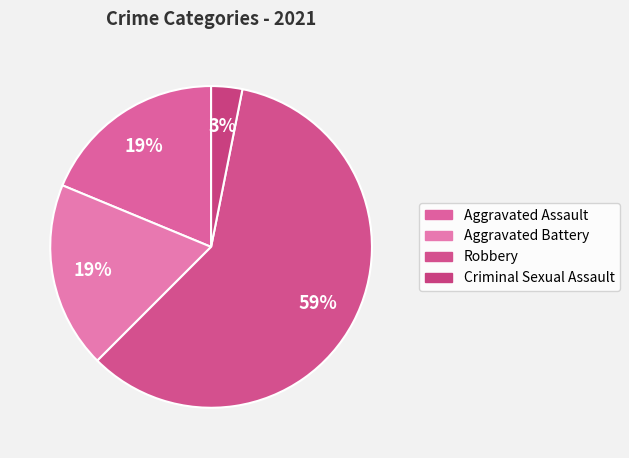

To the nearest percent, what portion does Criminal Sexual Assault represent?

3%